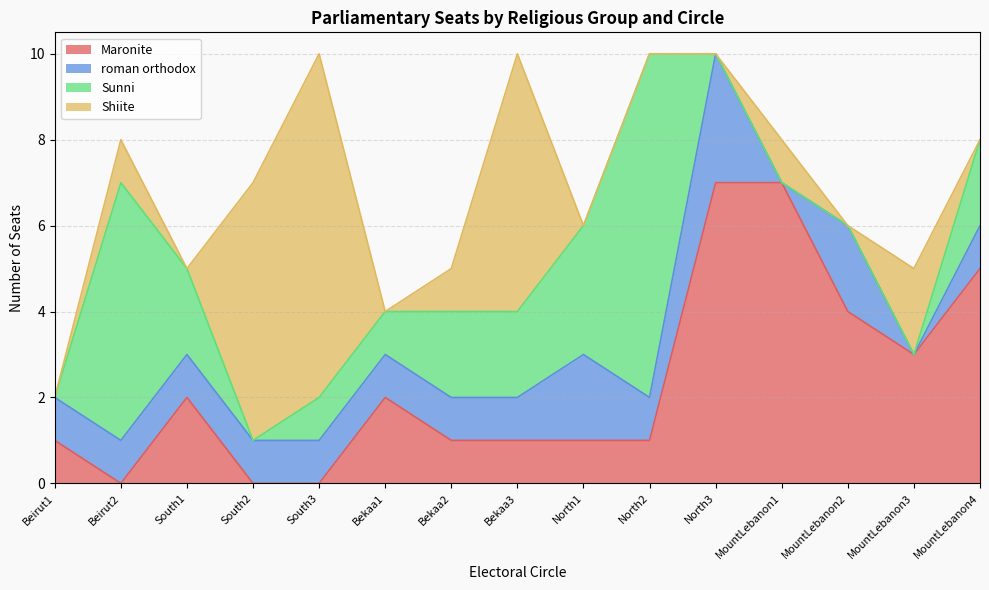

Where is roman orthodox nearest to the value 1?

Beirut1